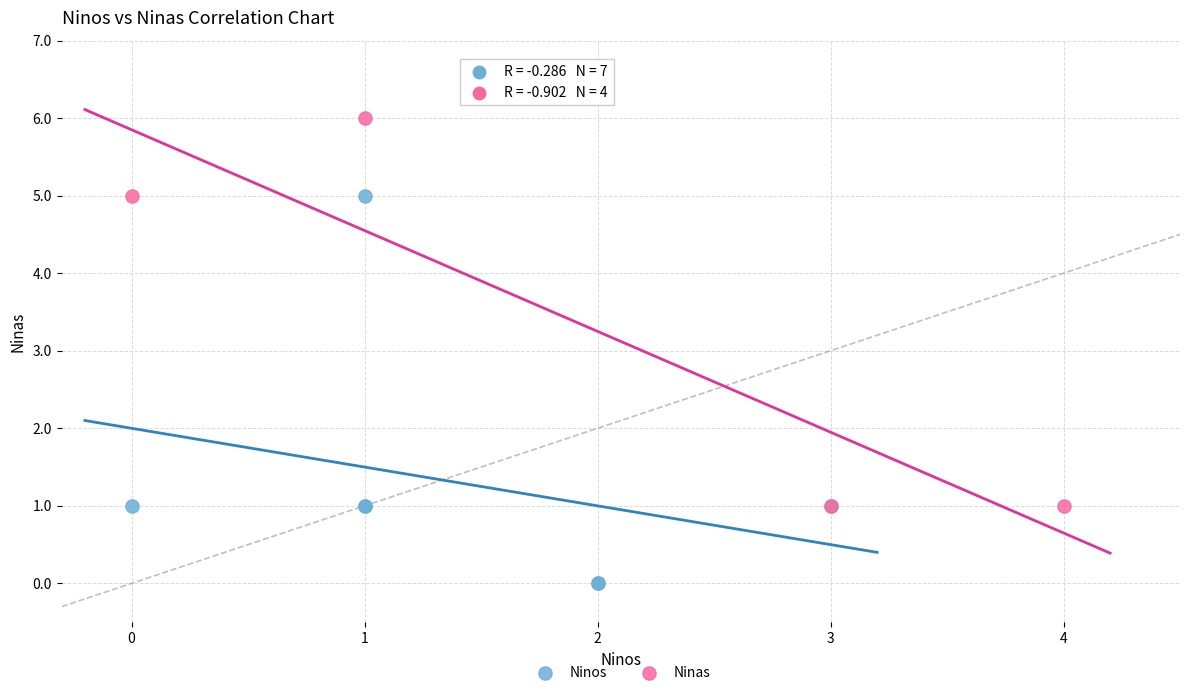

Which series contains the highest Y value?

Ninas